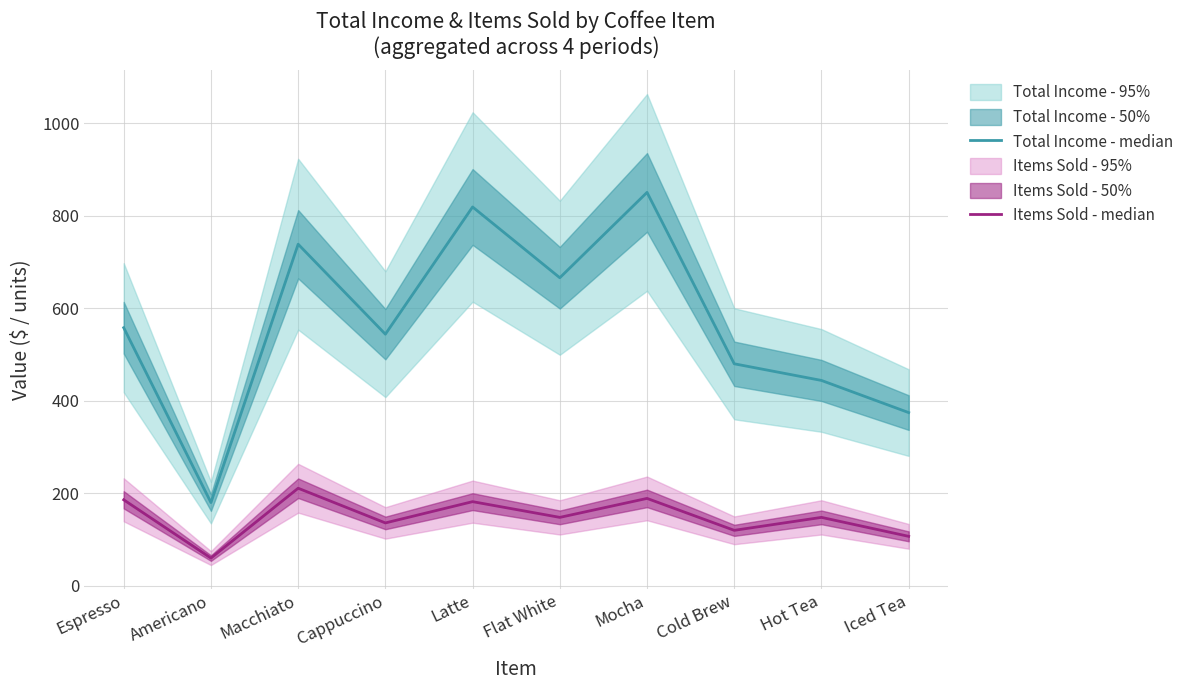

True or false: Items Sold - median and Total Income - median intersect in this chart.

False